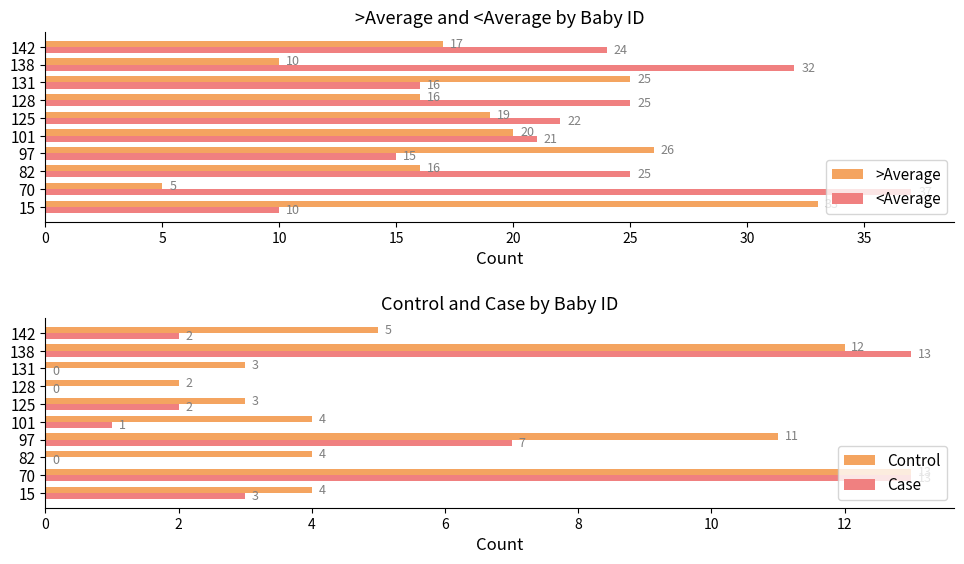

Reading left to right, transcribe all the data shown in this chart.

>Average: 33	5	16	26	20	19	16	25	10	17
<Average: 10	37	25	15	21	22	25	16	32	24
Control: 4	13	4	11	4	3	2	3	12	5
Case: 3	13	0	7	1	2	0	0	13	2